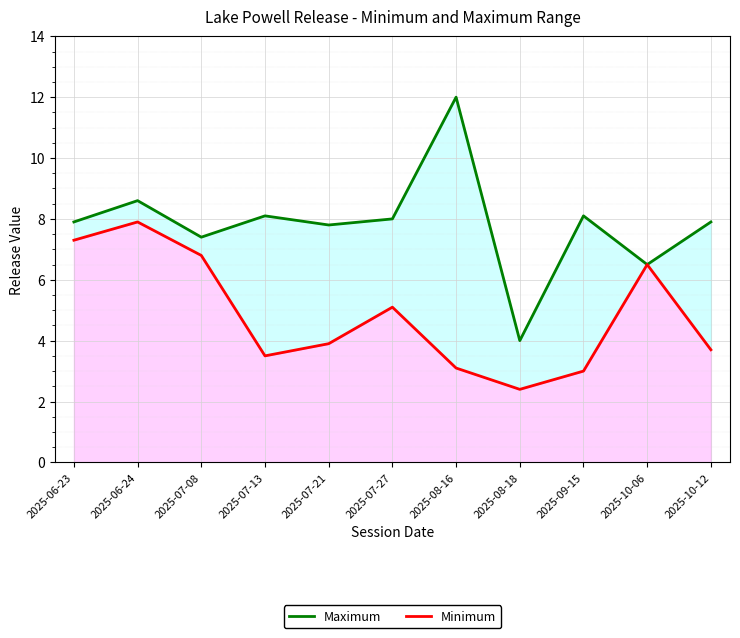

What is the total value across all series at 2025-07-27?

13.1